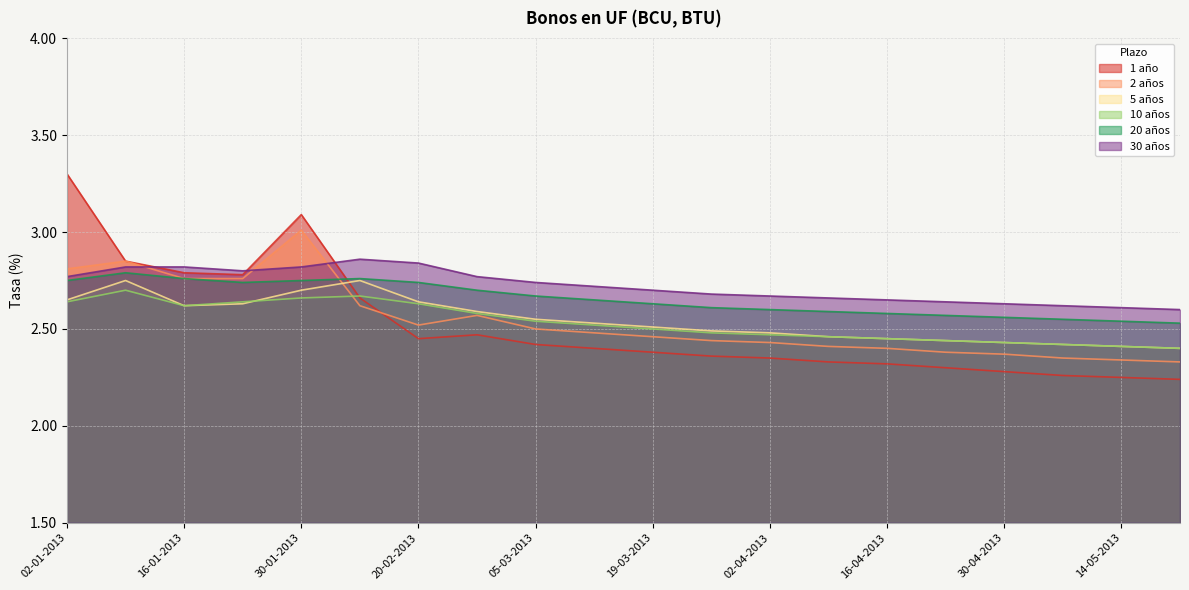

At which category does the chart reach its peak across all series?

02-01-2013